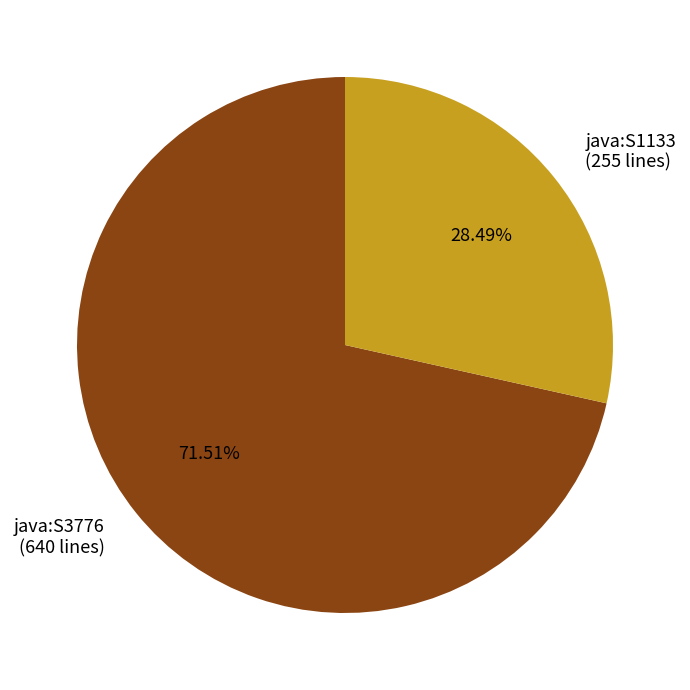

How many segments does this pie chart have?

2